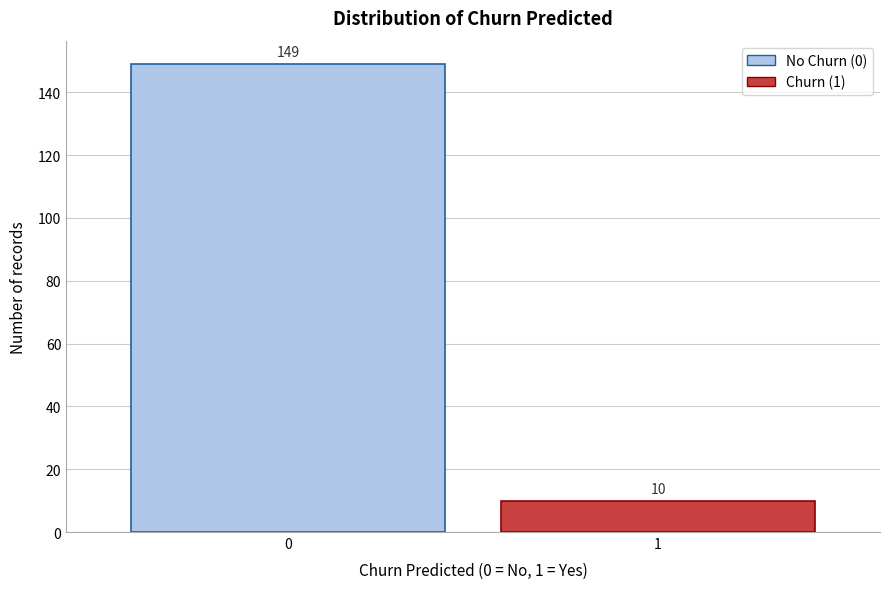

Reading left to right, what are all the values shown in this chart?

149	10